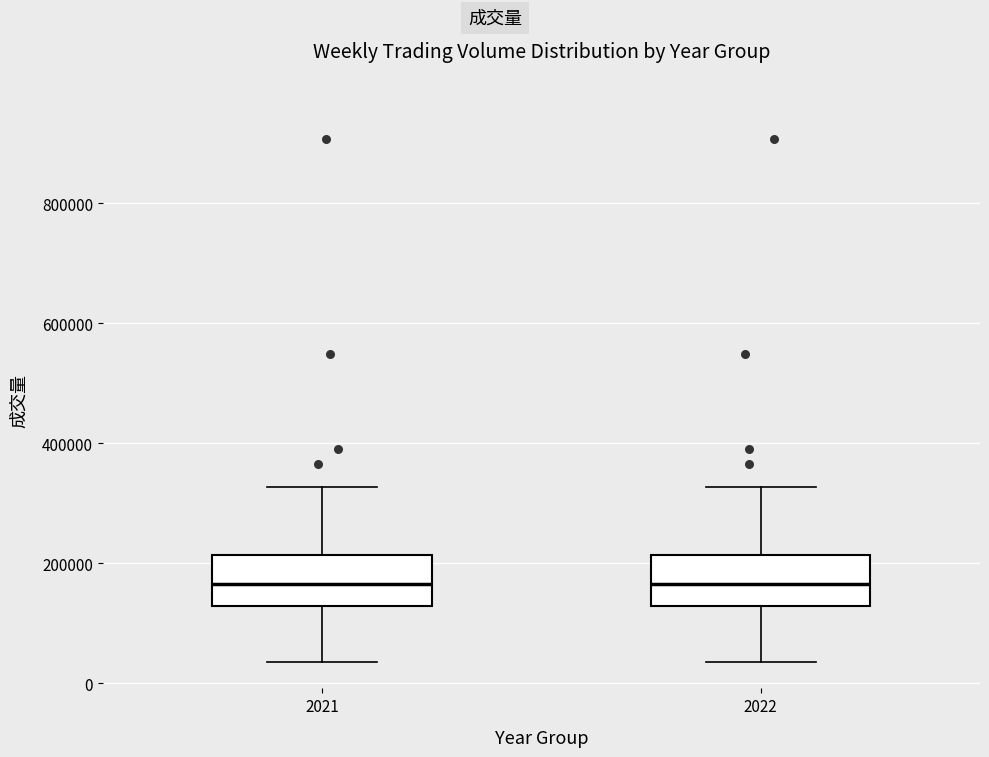

Reading left to right, transcribe this box plot: for each box, give where its median line is, the range the box spans, and where its two whiskers end, as read against the y-axis. The values are not printed on the chart, so give them approximately, as read against the axis.

2021: median 160000, box 120000 to 220000, whiskers 40000 to 320000
2022: median 160000, box 120000 to 220000, whiskers 40000 to 320000